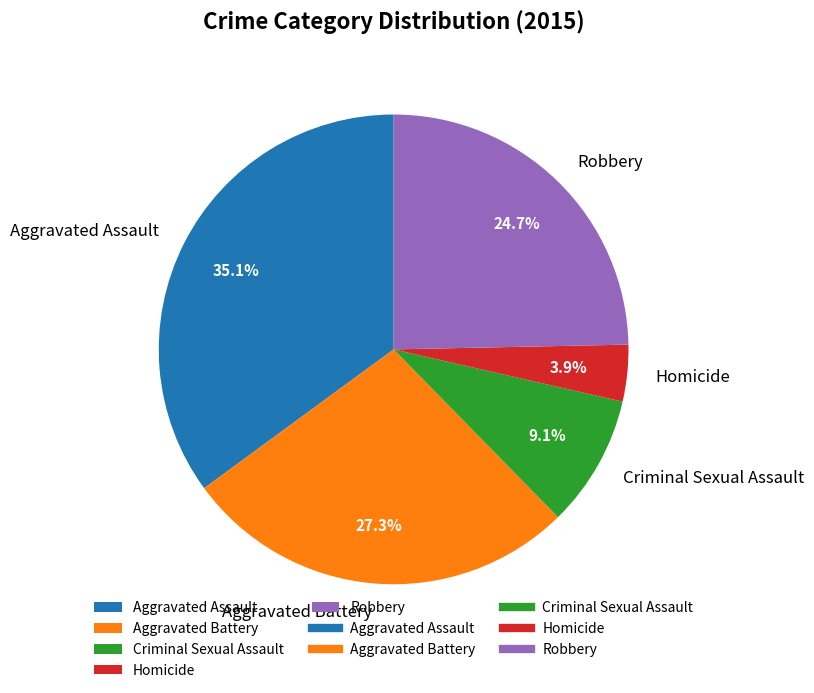

What percentage is the Homicide slice, to the nearest percent?

4%